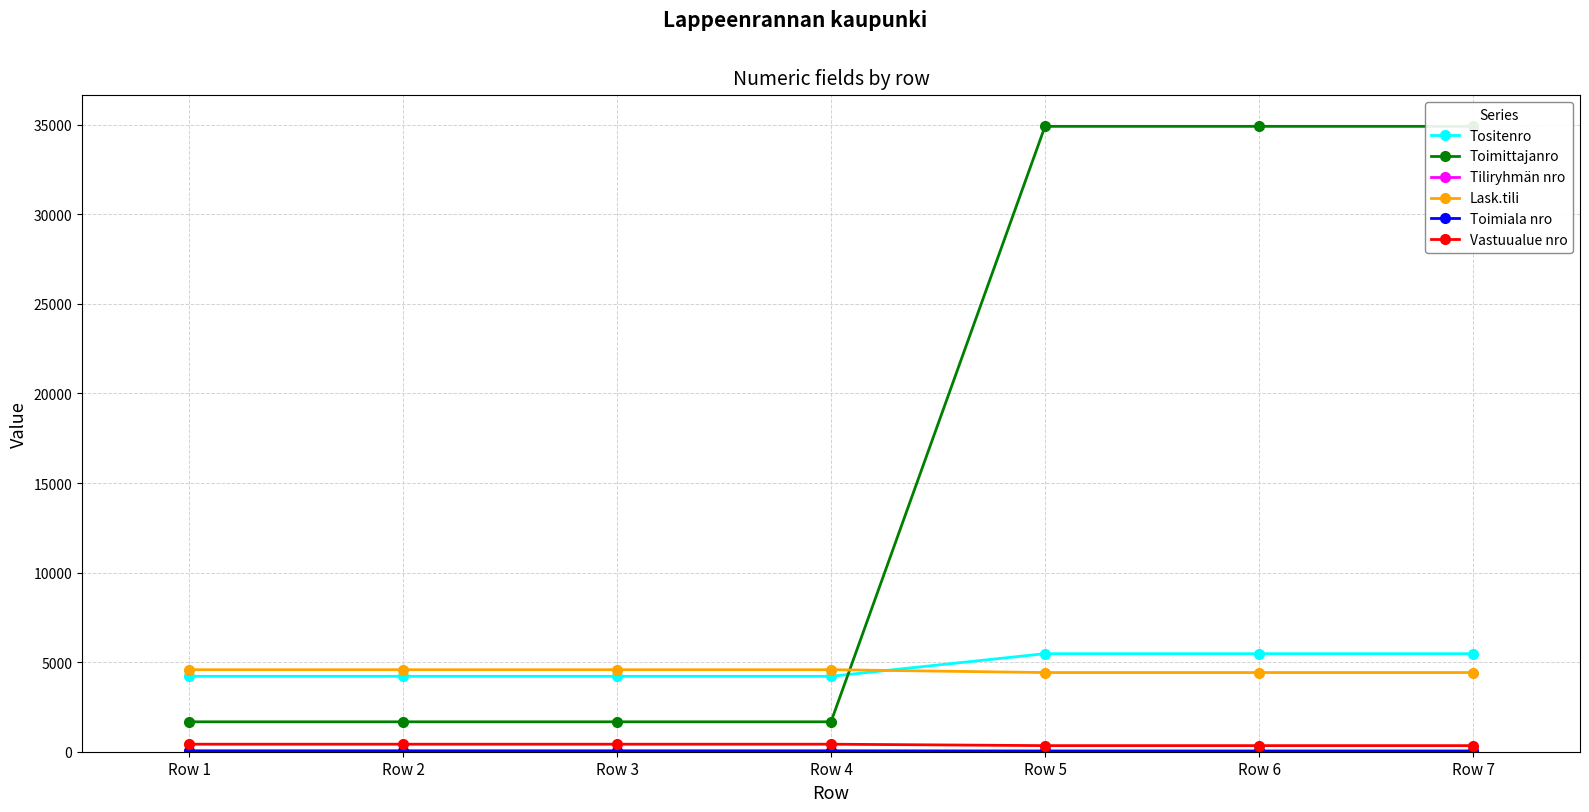

What is the value of the Tositenro point at the 3rd from the left?

4209